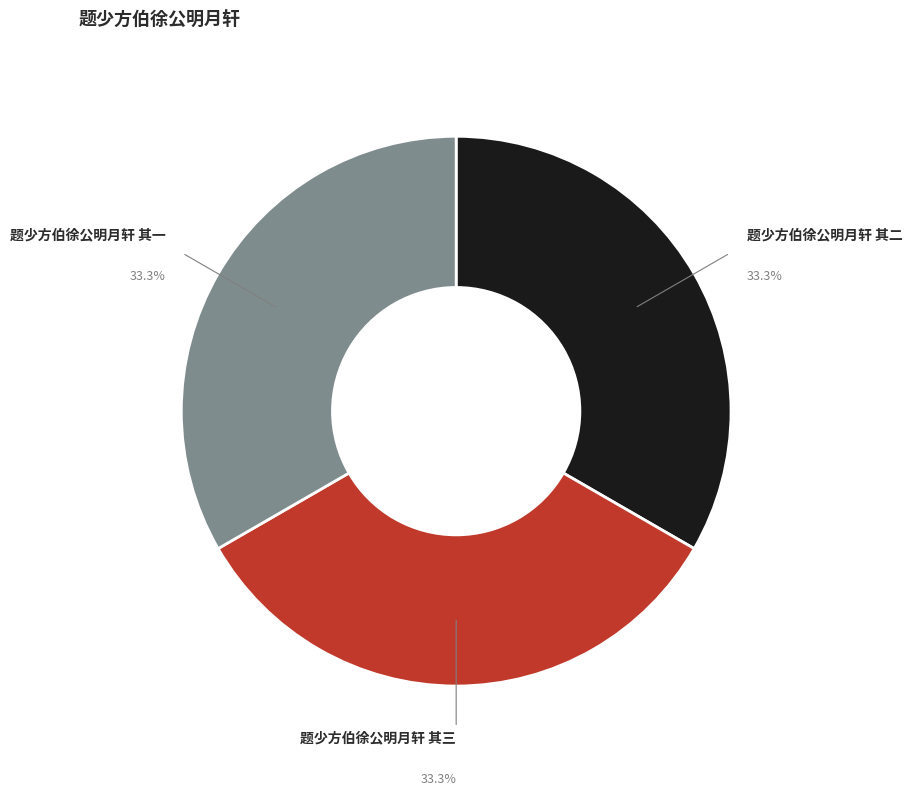

What portion of the pie excludes 题少方伯徐公明月轩 其二?

66.7%